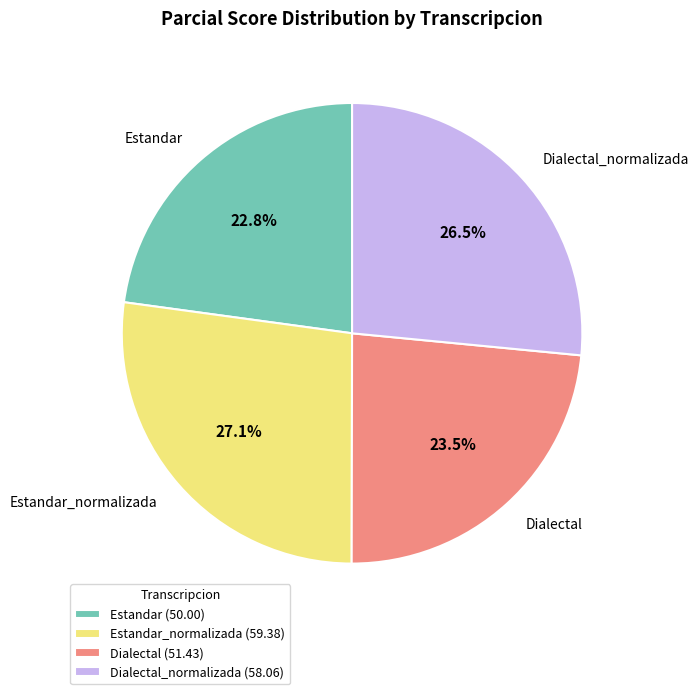

How many segments does this pie chart have?

4